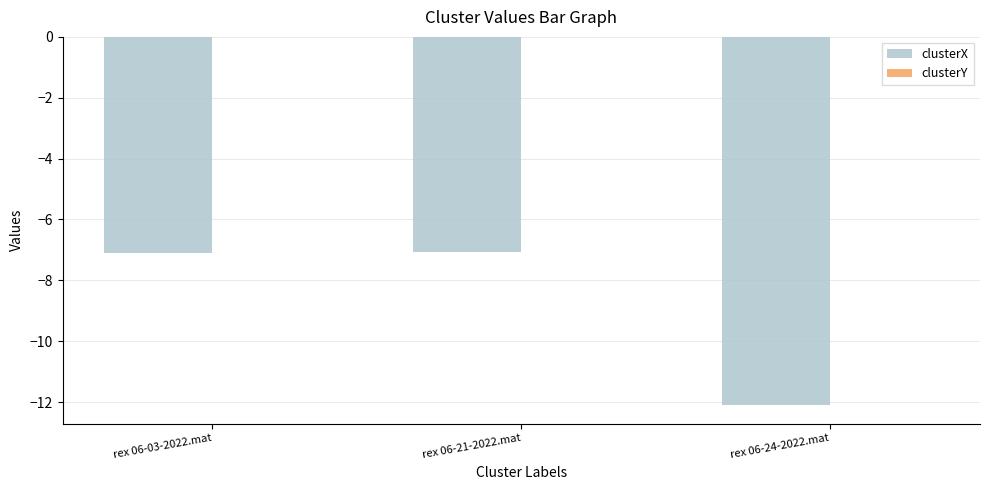

True or false: clusterX has a value of -20.0 at rex 06-24-2022.mat.

False